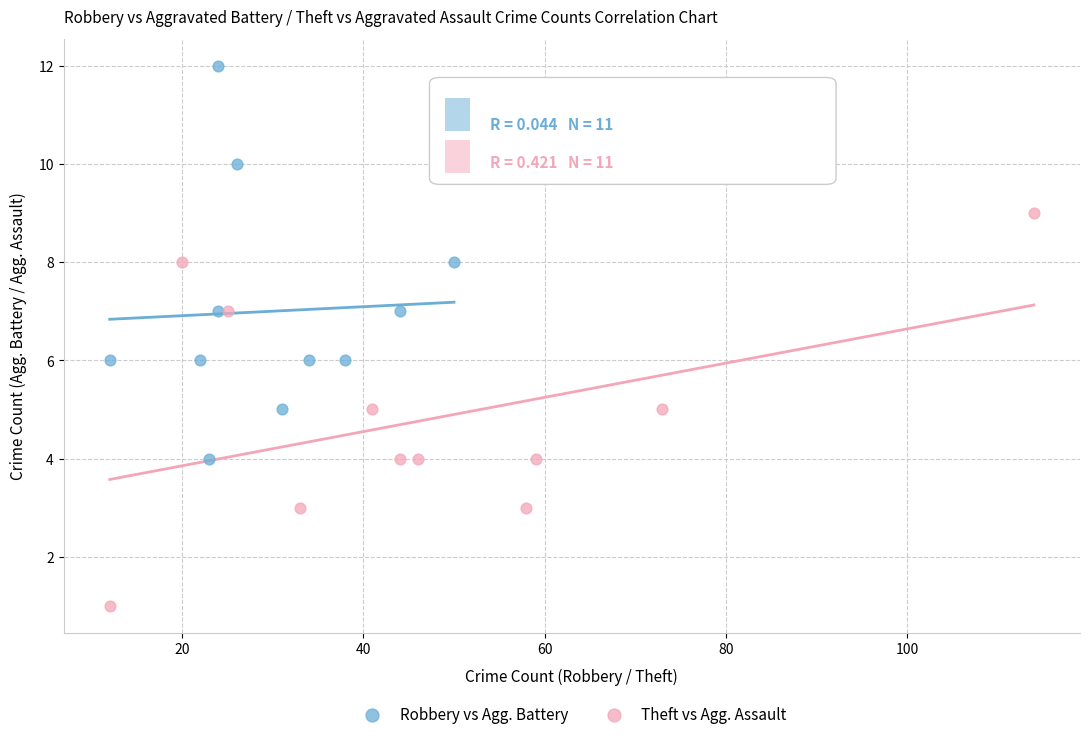

What are all the series names shown in the legend?

Robbery vs Agg. Battery, Theft vs Agg. Assault